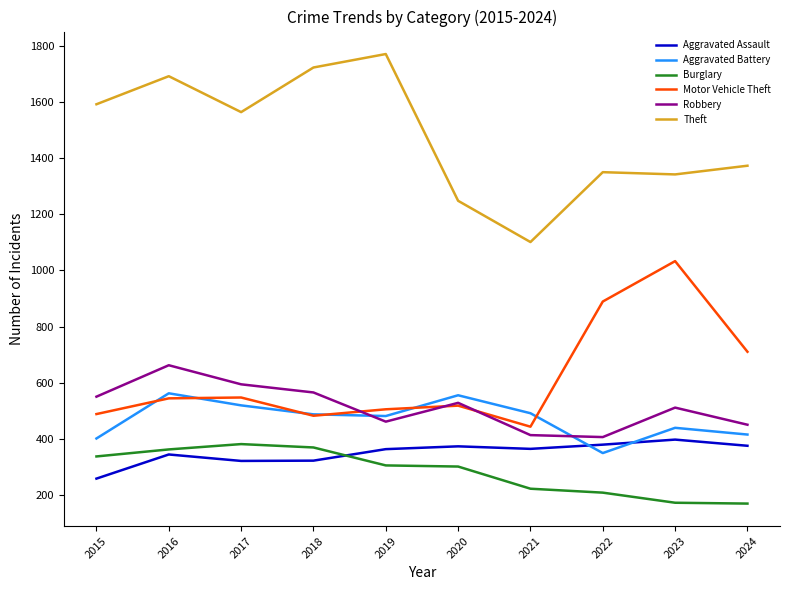

The value of Robbery at 2024 is 640. True or false?

False